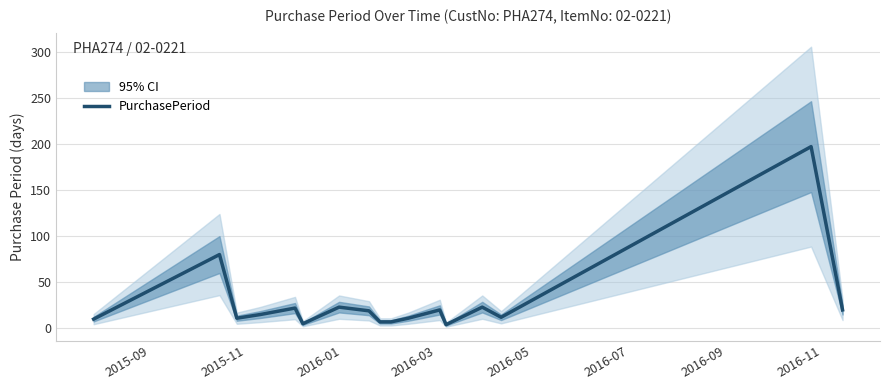

What is the difference between the maximum and second lowest values?

192